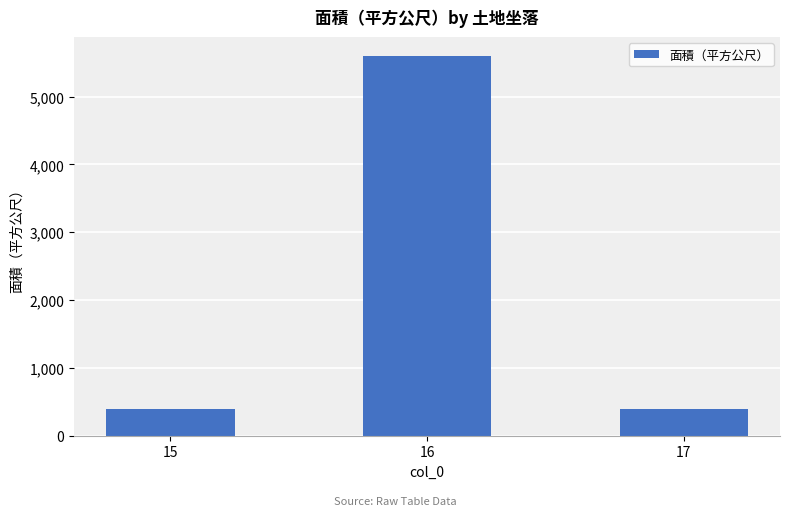

Reading left to right, list all the values displayed in this chart.

387.0	5594.9	387.0